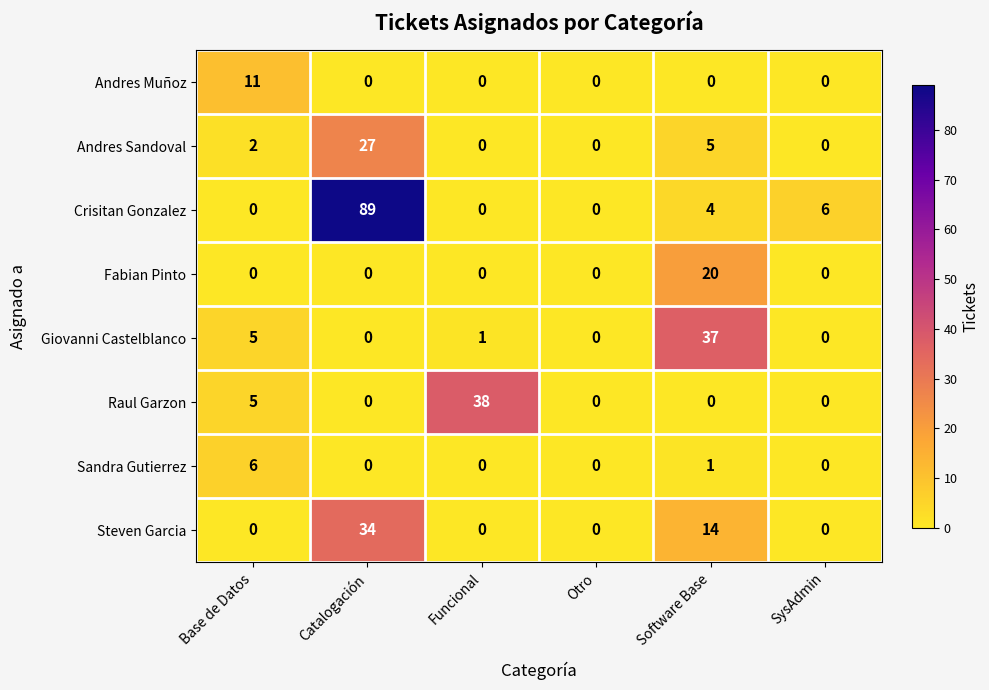

What is the spread (max minus min) of values at Funcional?

38